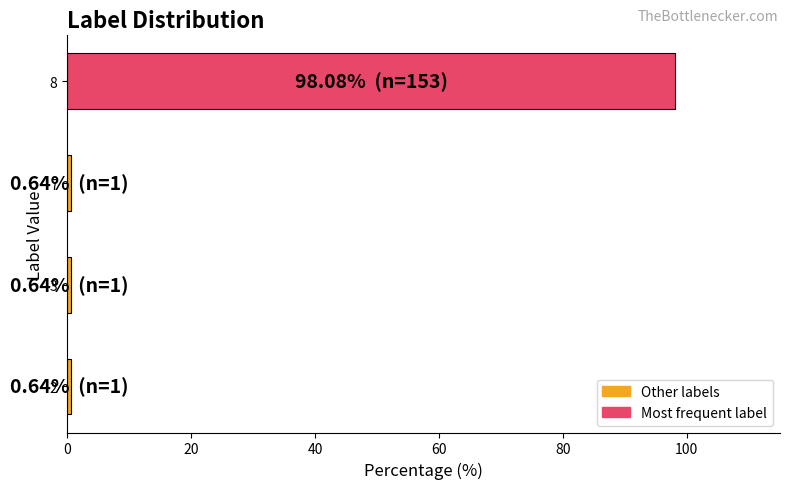

The chart shows a value of 0.6 at 3. True or false?

True